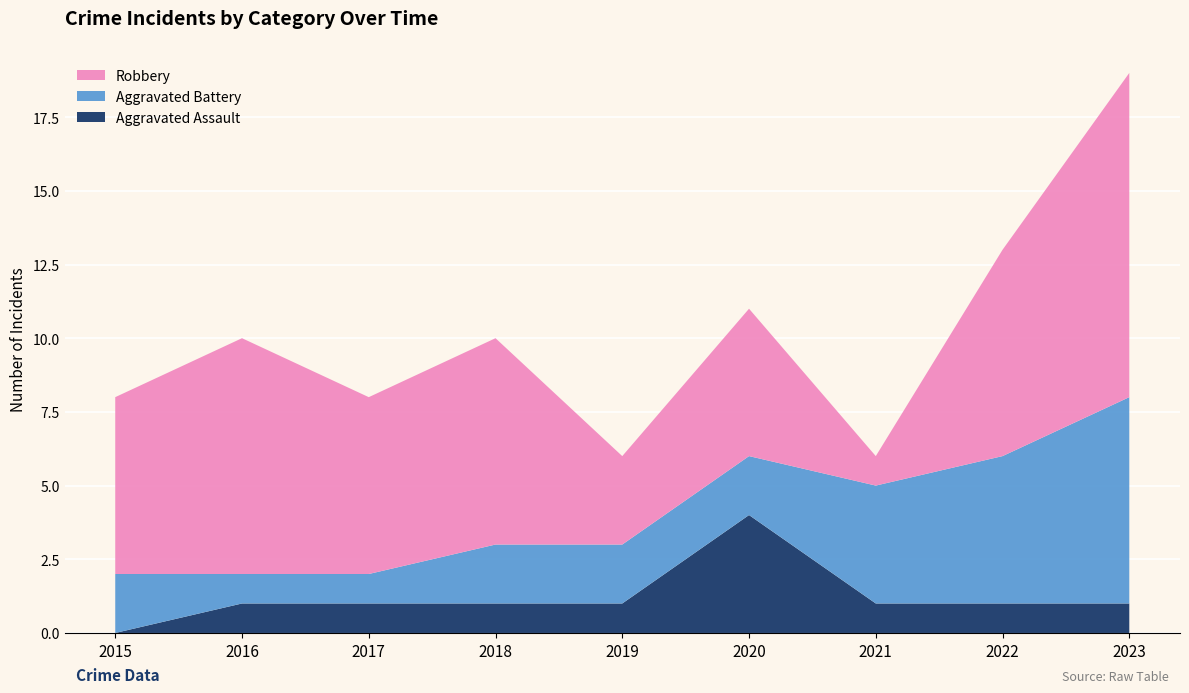

Reading left to right, extract all data points from this chart.

Aggravated Assault: 2015=0	2016=1	2017=1	2018=1	2019=1	2020=4	2021=1	2022=1	2023=1
Aggravated Battery: 2015=2	2016=1	2017=1	2018=2	2019=2	2020=2	2021=4	2022=5	2023=7
Robbery: 2015=6	2016=8	2017=6	2018=7	2019=3	2020=5	2021=1	2022=7	2023=11